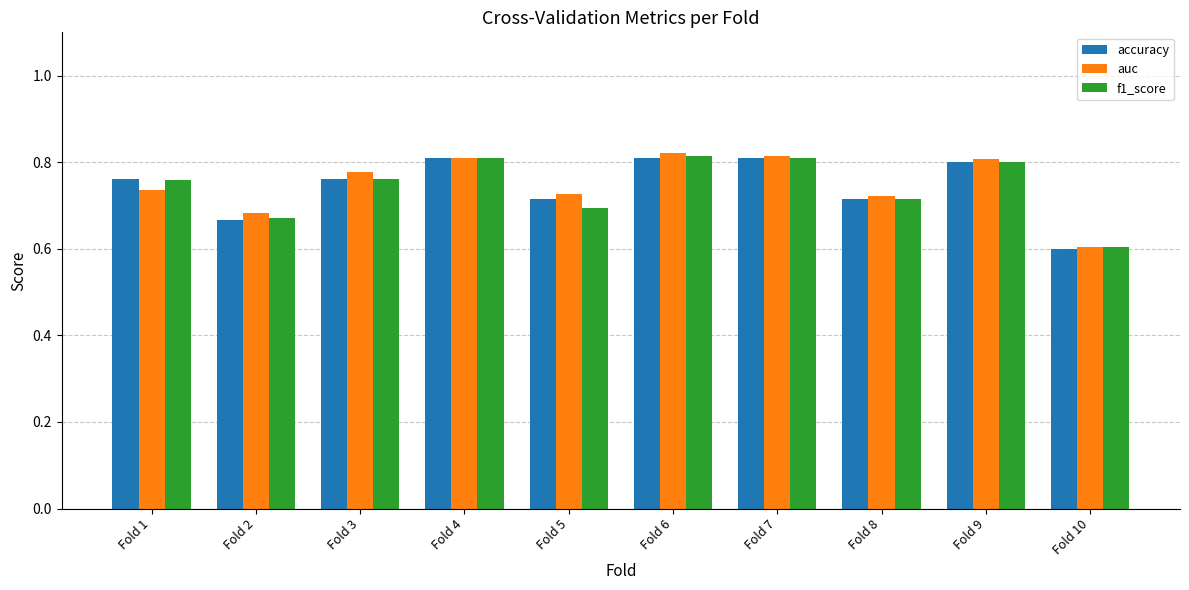

What is the sum of all f1_score values?

7.4